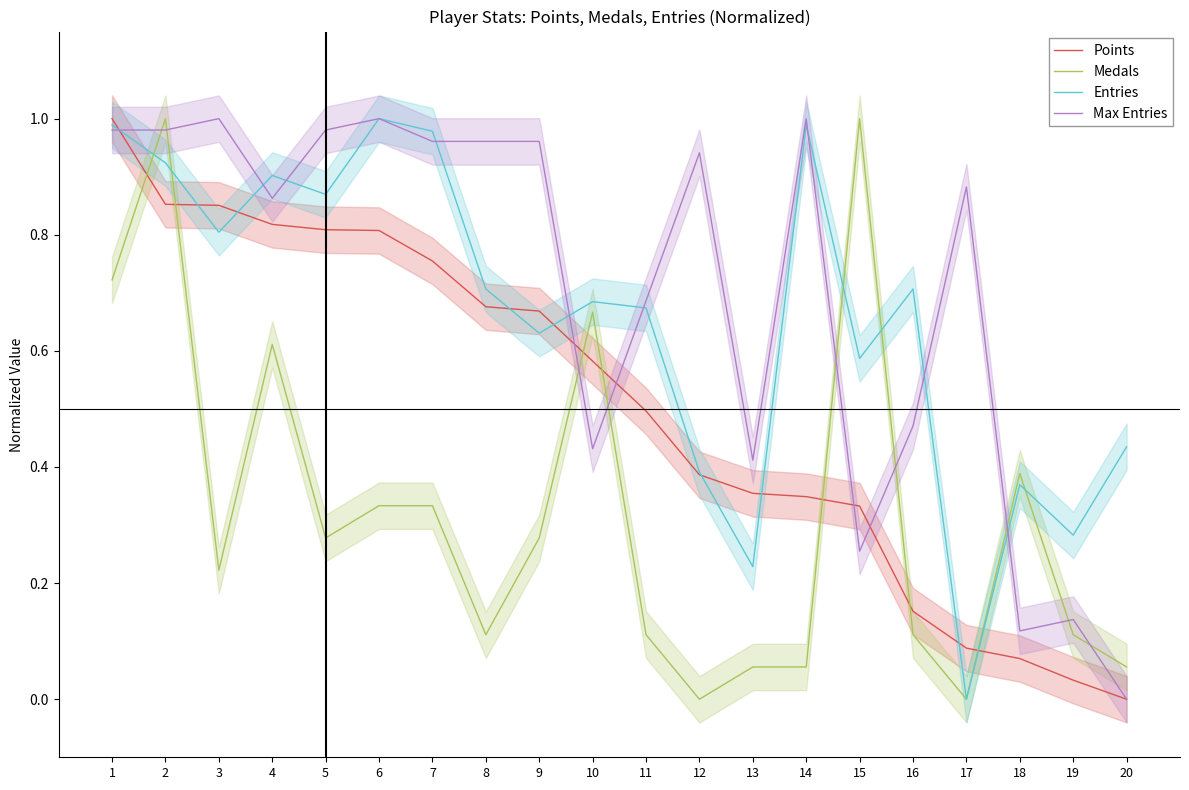

Between 5 and 9, which is larger?

5